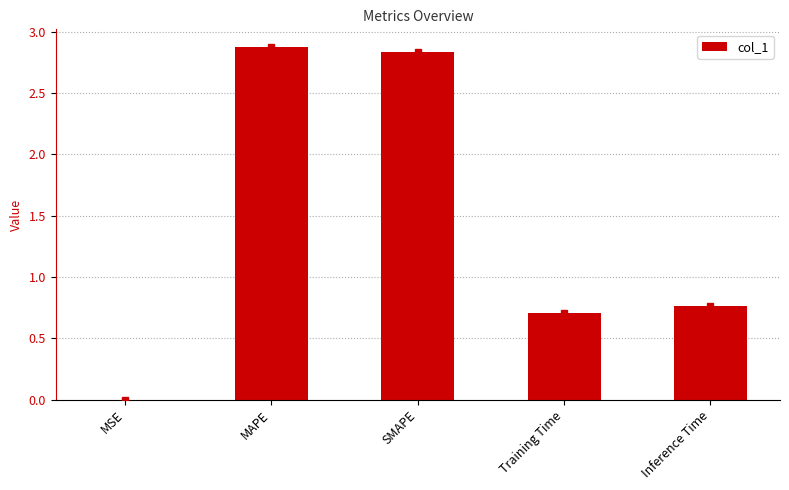

At which category does the chart reach its peak across all series?

MAPE